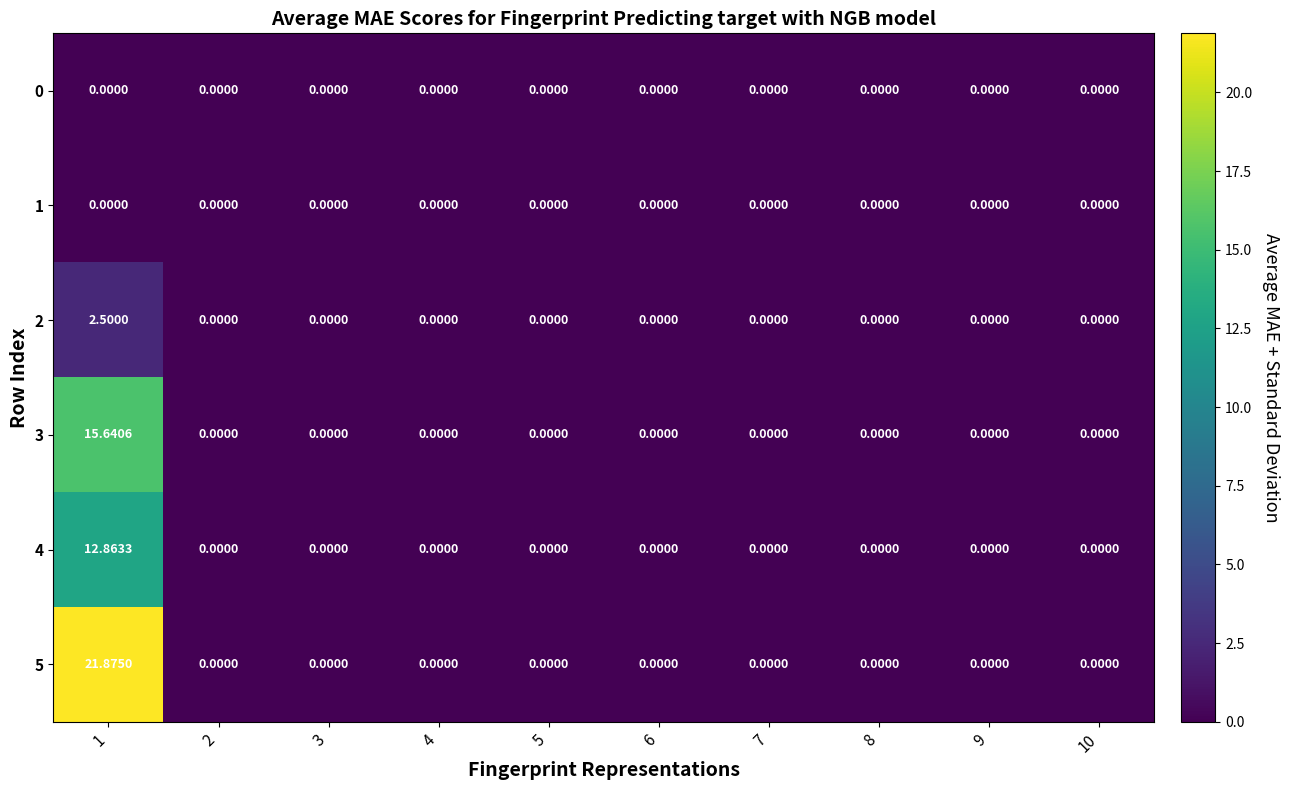

How many positive values does the 5 series have?

1